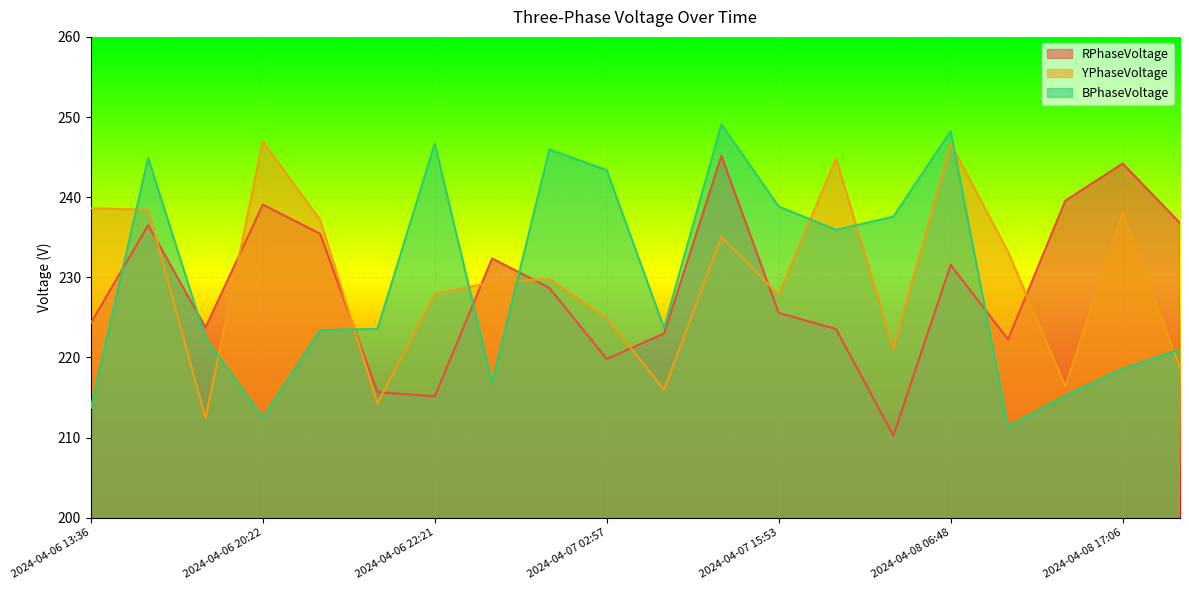

Which series has the largest total across all categories?

YPhaseVoltage